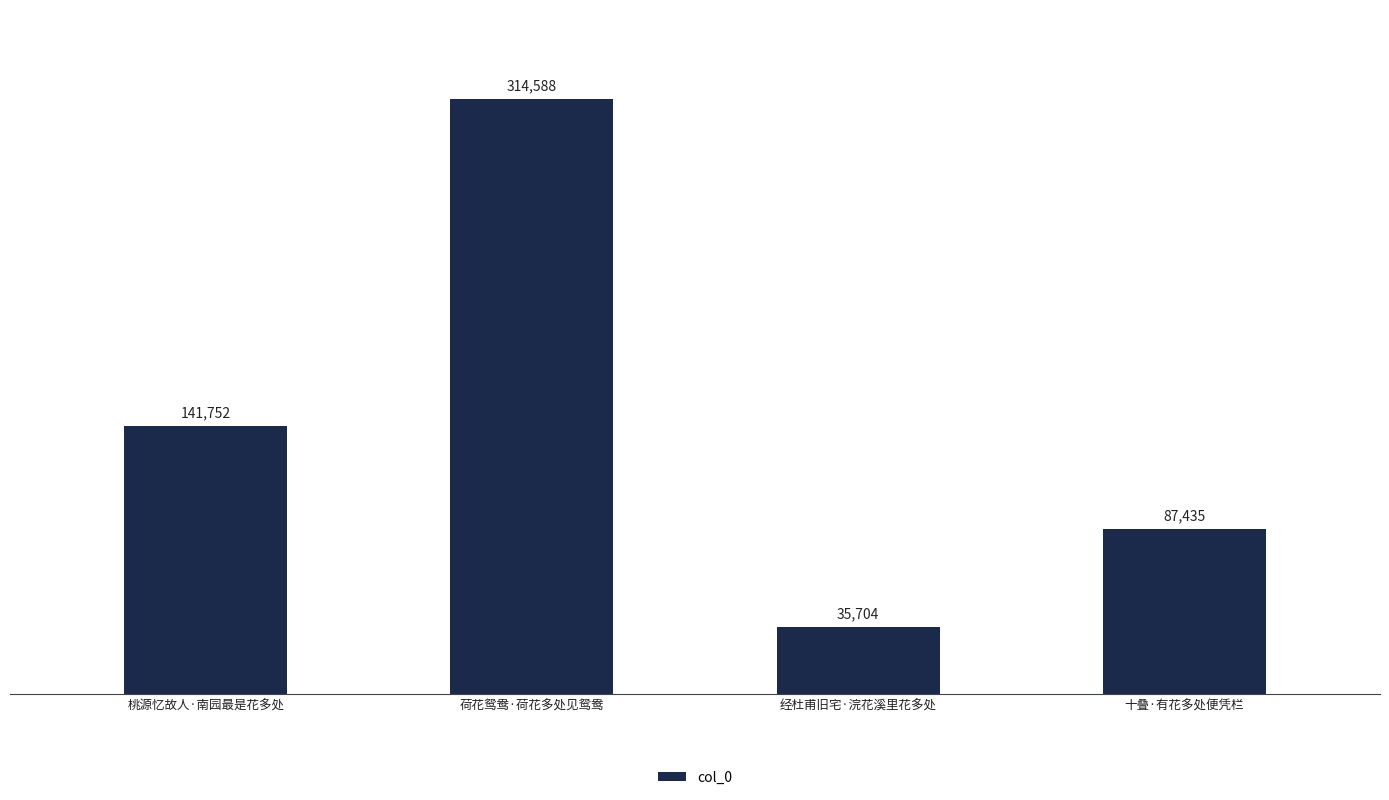

What is the label of the 2nd bar from the right?

经杜甫旧宅·浣花溪里花多处